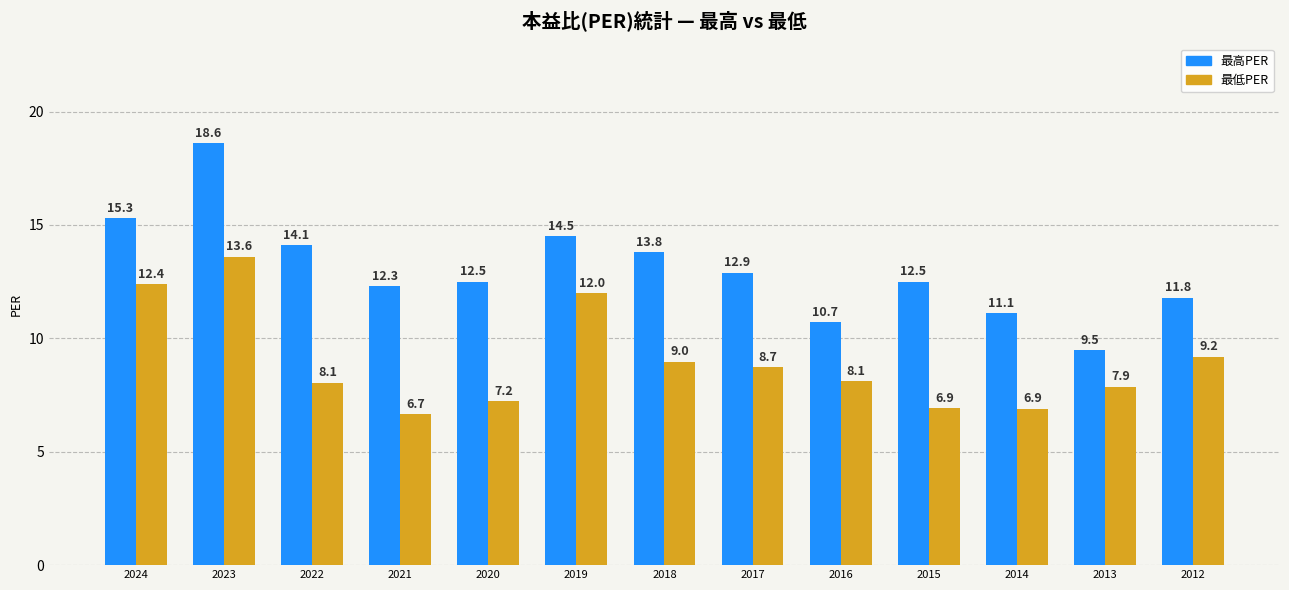

True or false: 最低PER has a value of 2.7 at 2014.

False